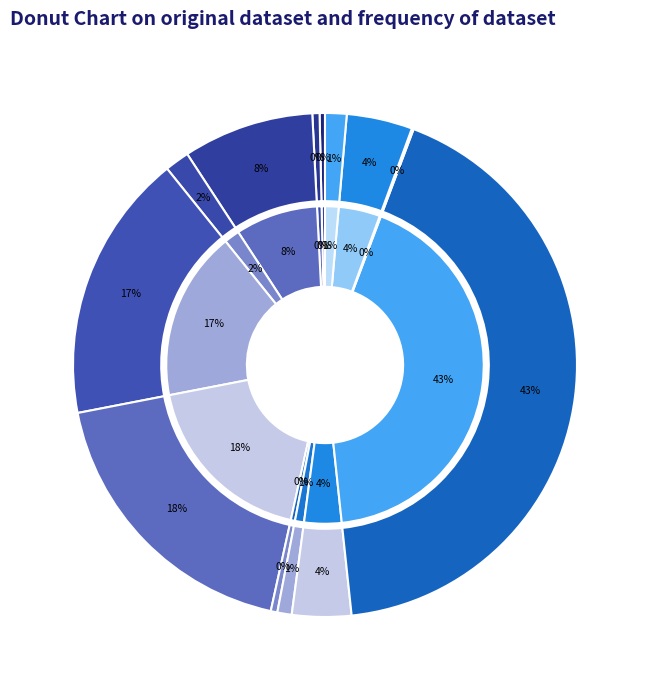

Is there a majority slice in this chart?

No